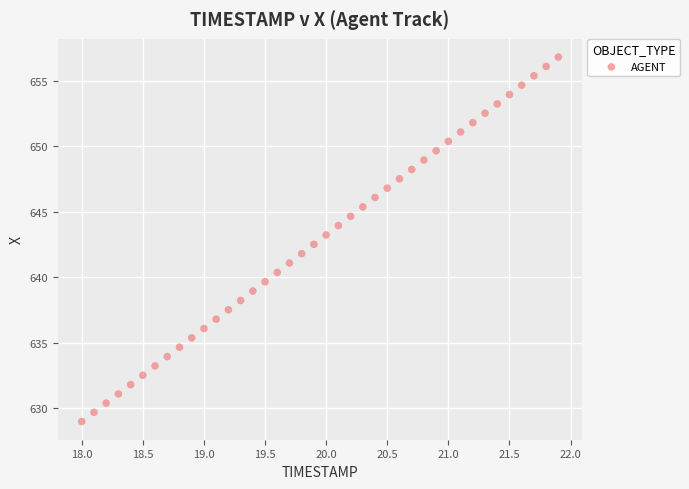

What is the range of X values (max minus min)?

3.9